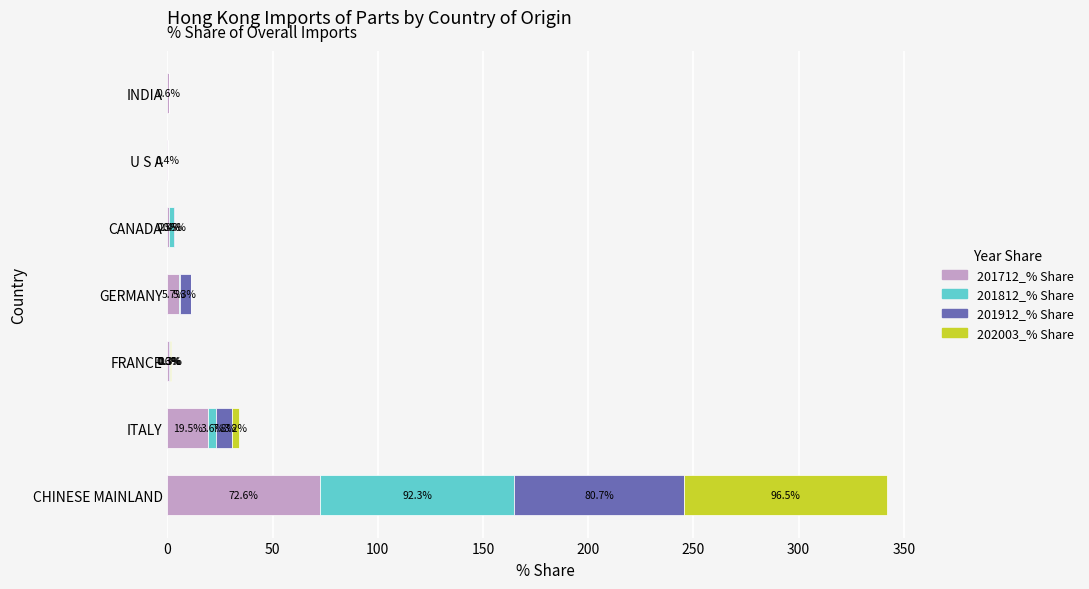

True or false: 201712_% Share has a value of 99.2 at CHINESE MAINLAND.

False